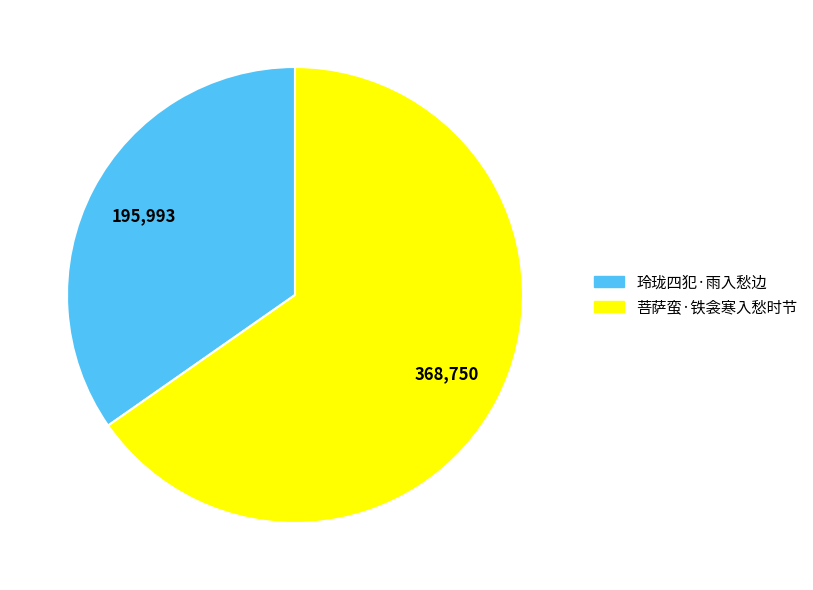

Approximately how many times larger is the value at 菩萨蛮·铁衾寒入愁时节 compared to 玲珑四犯·雨入愁边?

1.9